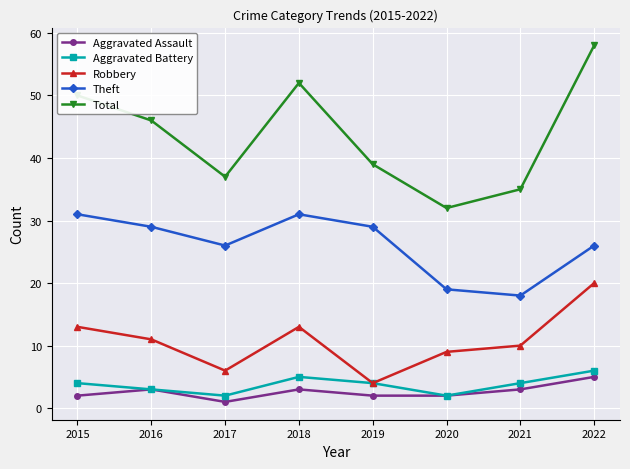

How many lines are shown in the chart?

5